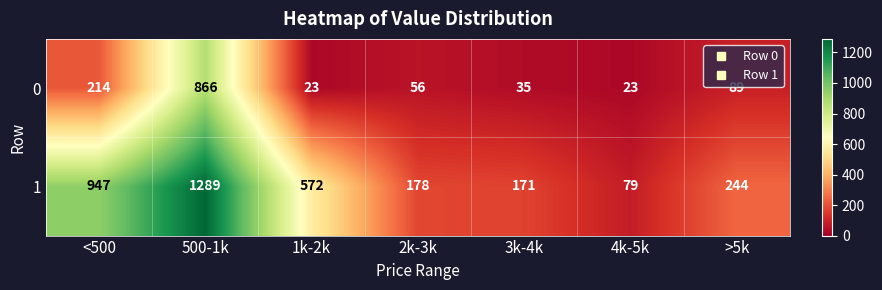

At how many categories does at least one series exceed 638?

2